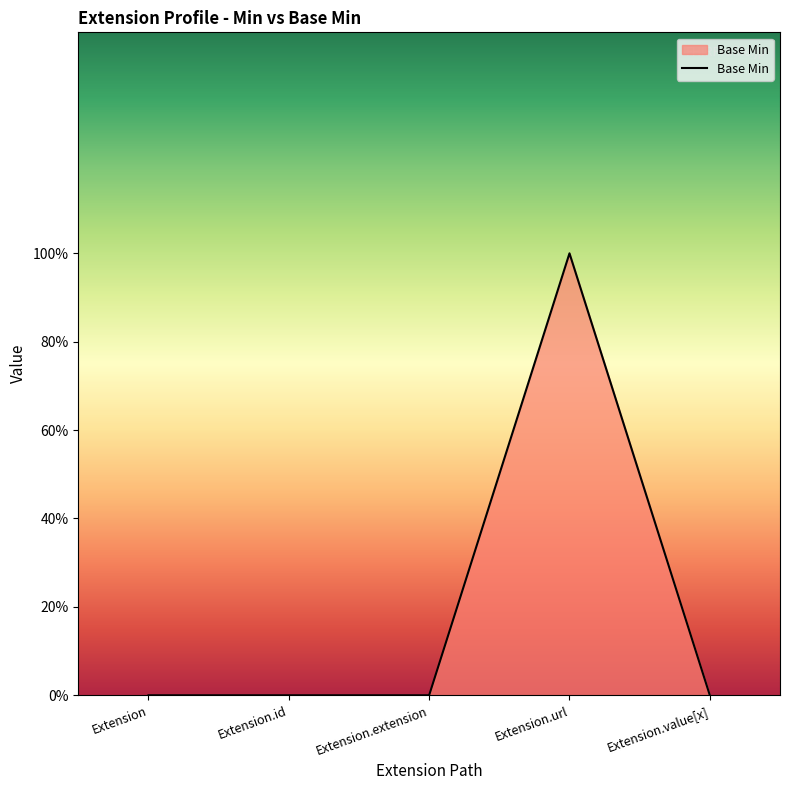

Which label corresponds to the largest value in the chart?

Extension.url